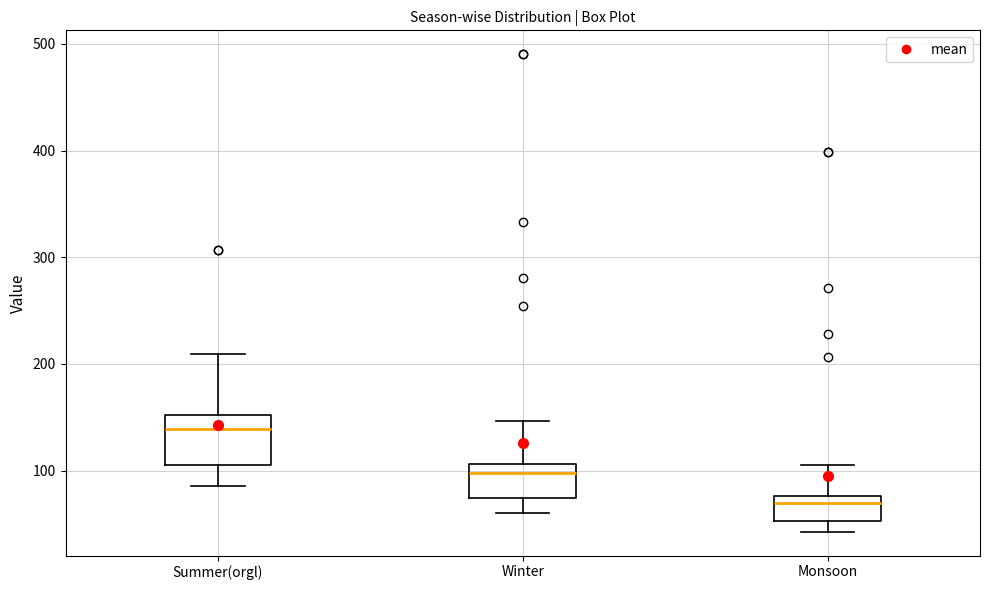

Which box has the highest median line?

Summer(orgl)